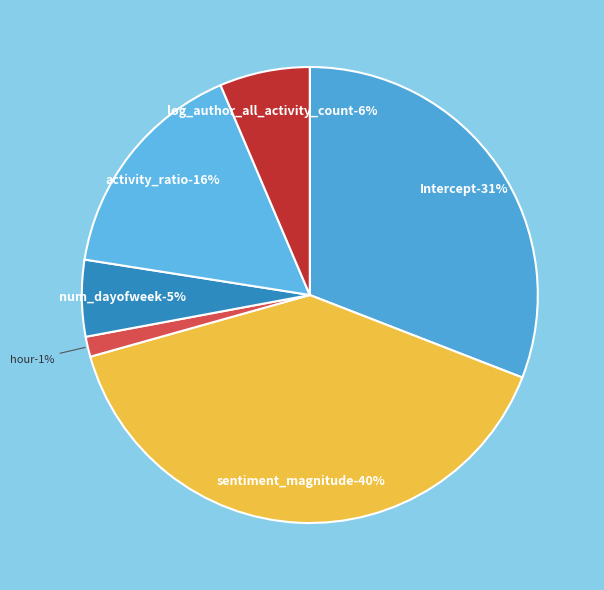

Is it true that hour is 1% of the pie?

True